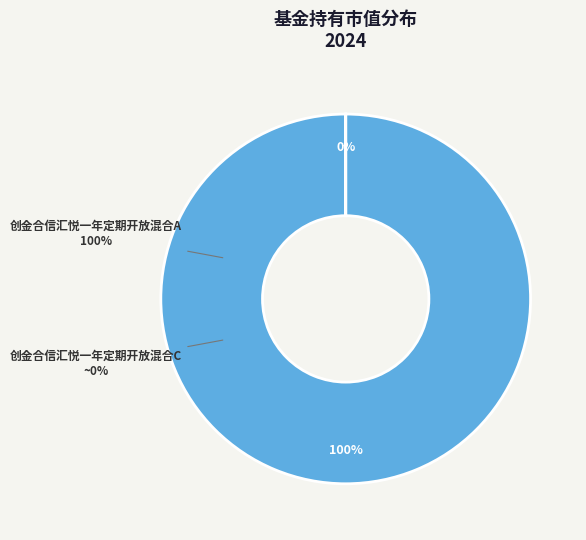

True or false: 创金合信汇悦一年定期开放混合A accounts for 100% of the total.

True